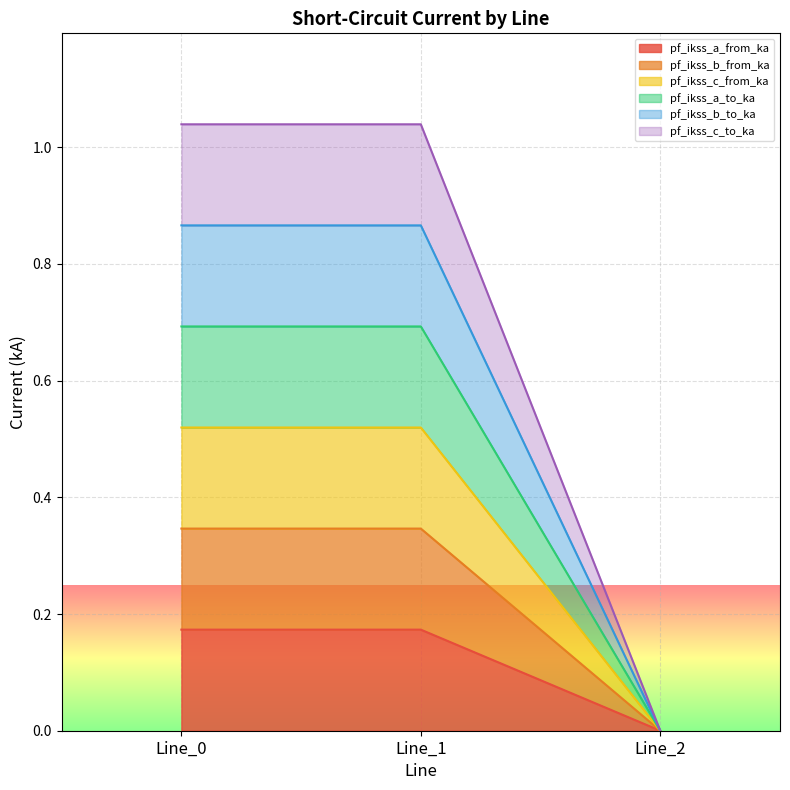

At which category is the sum across all series the highest?

Line_1